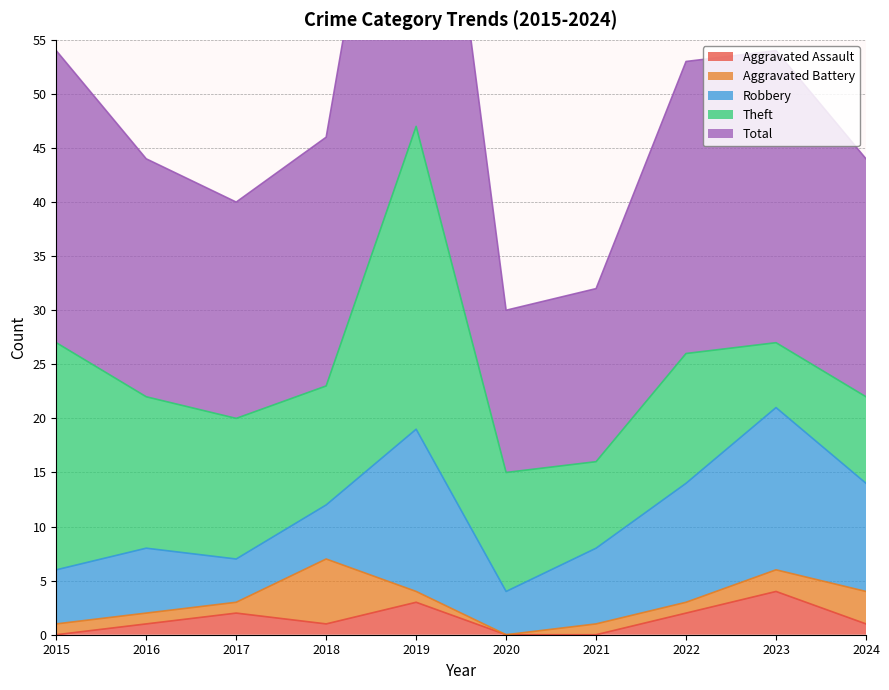

Which has a higher value, 2020 or 2015?

2020